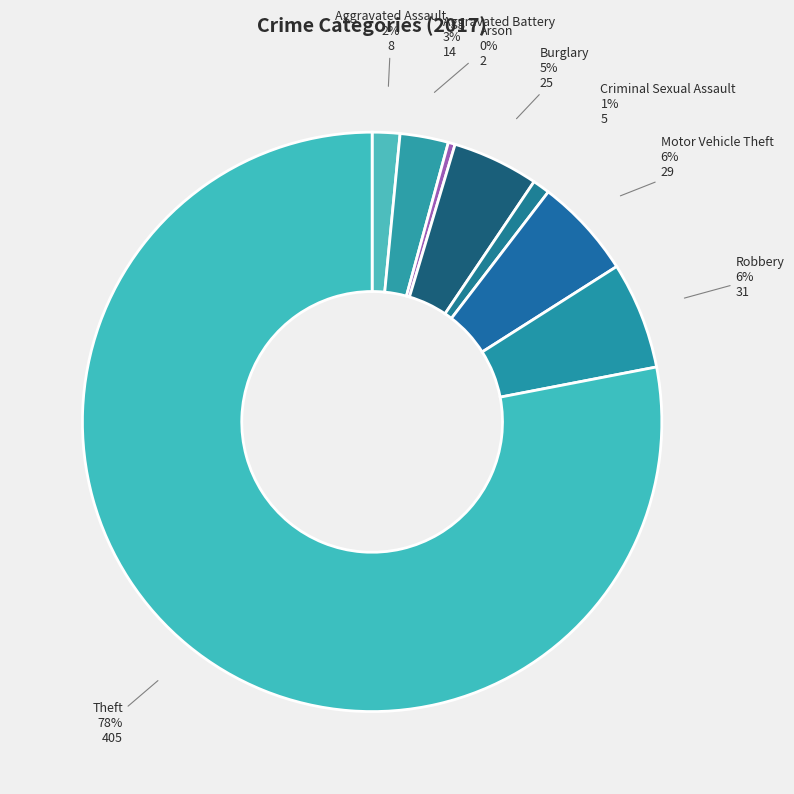

Which slice is the smallest?

Arson